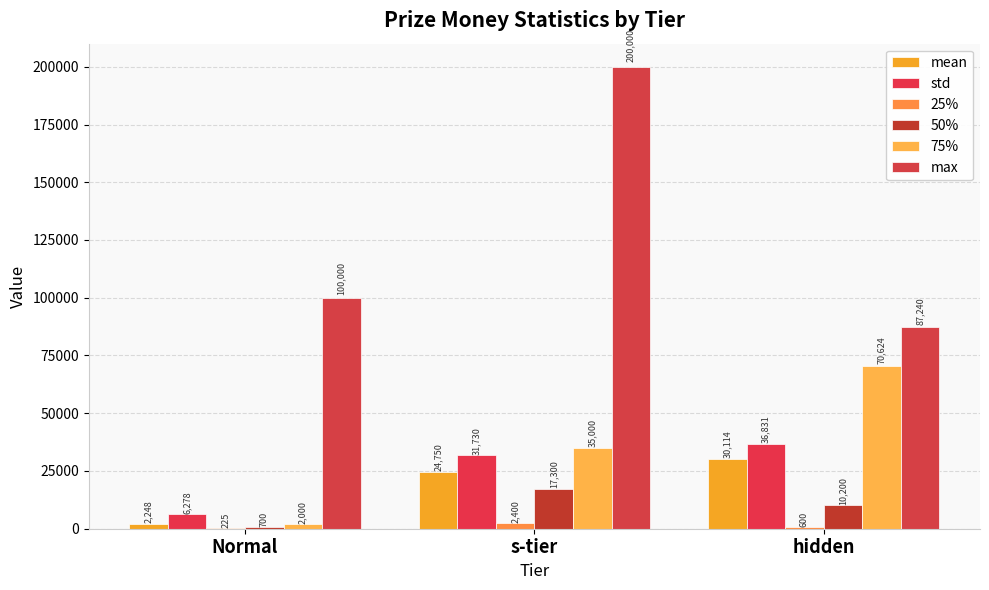

Does the chart contain stacked bars?

No